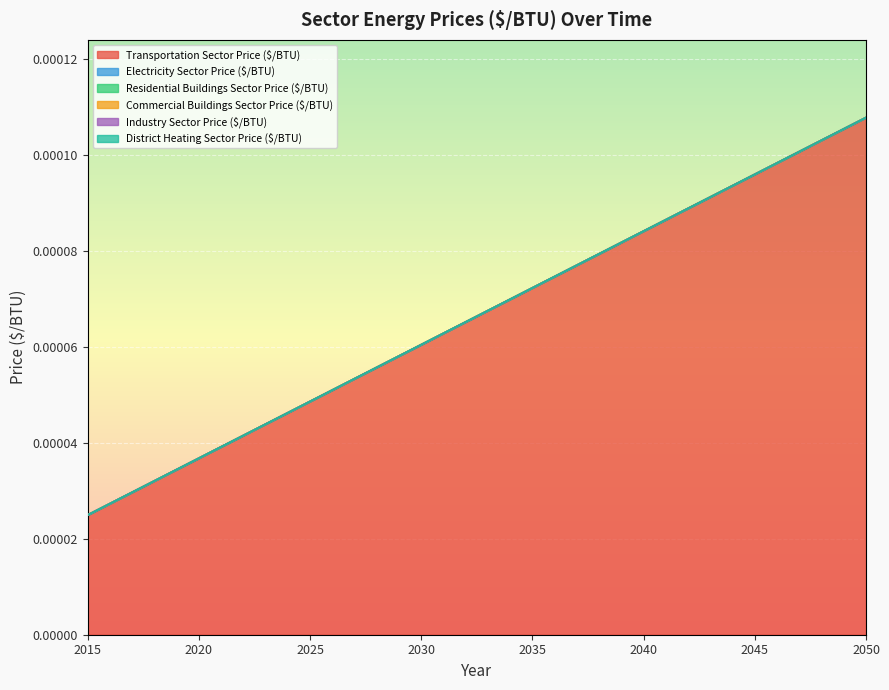

Does the chart display data point markers on the line(s)?

No